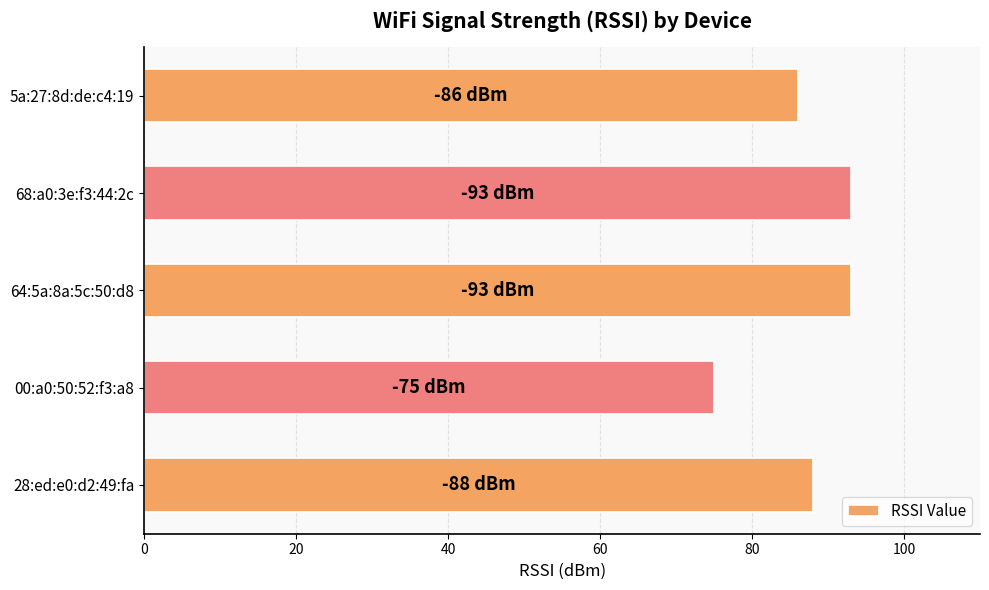

The chart shows a value of 54 at 28:ed:e0:d2:49:fa. True or false?

False